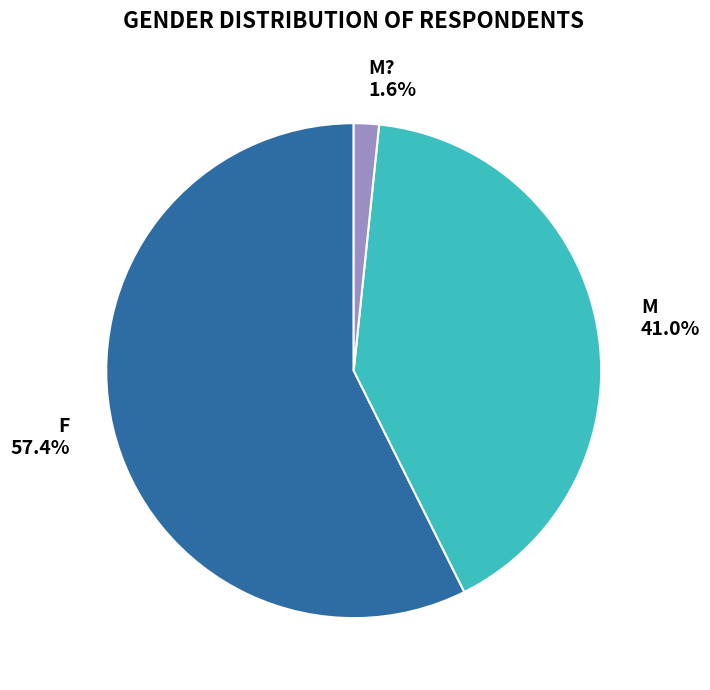

To the nearest percent, what percentage of the pie is F?

57%